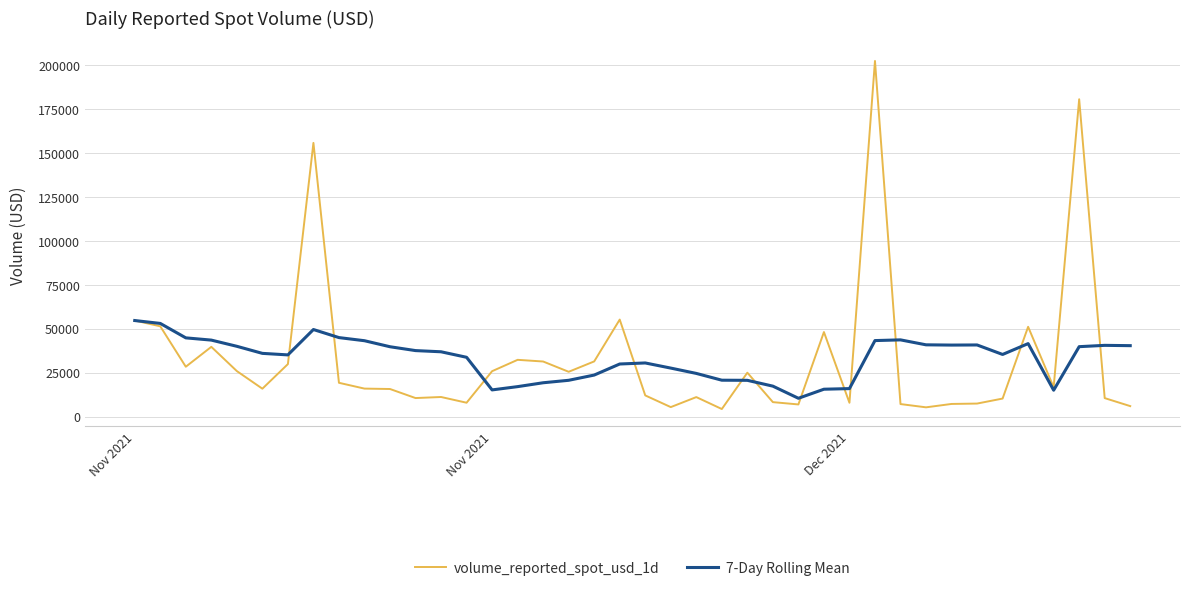

What is the maximum value for volume_reported_spot_usd_1d?

202424.6